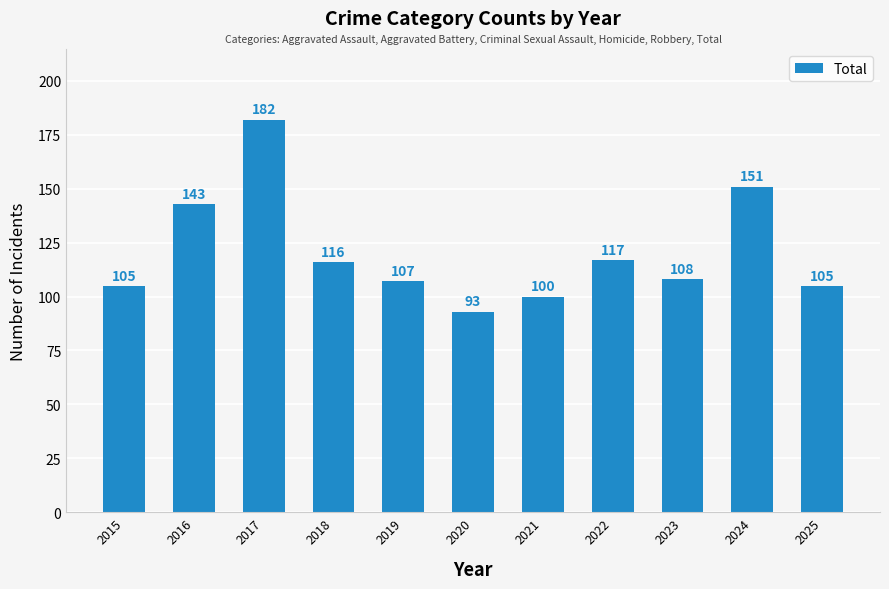

Where does the data first go above 108?

2016